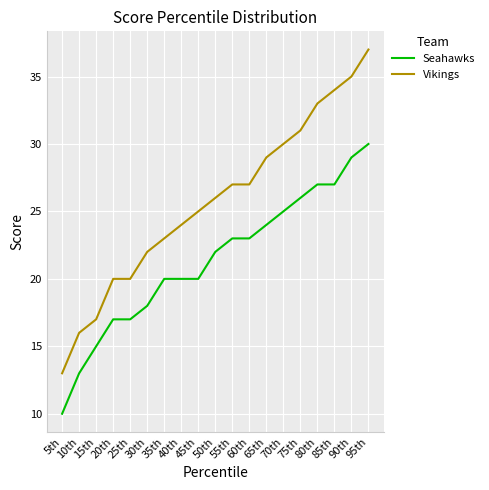

The value of Vikings at 80th is 33. True or false?

True